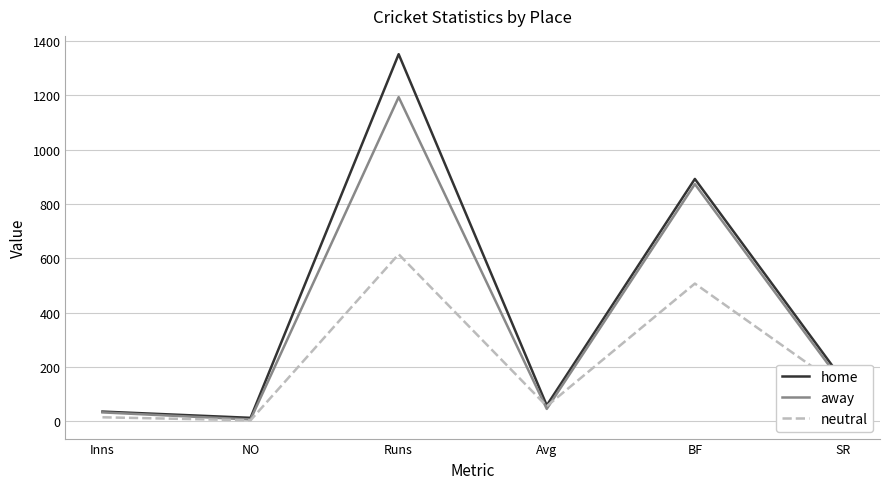

At how many categories does at least one series exceed 487?

2